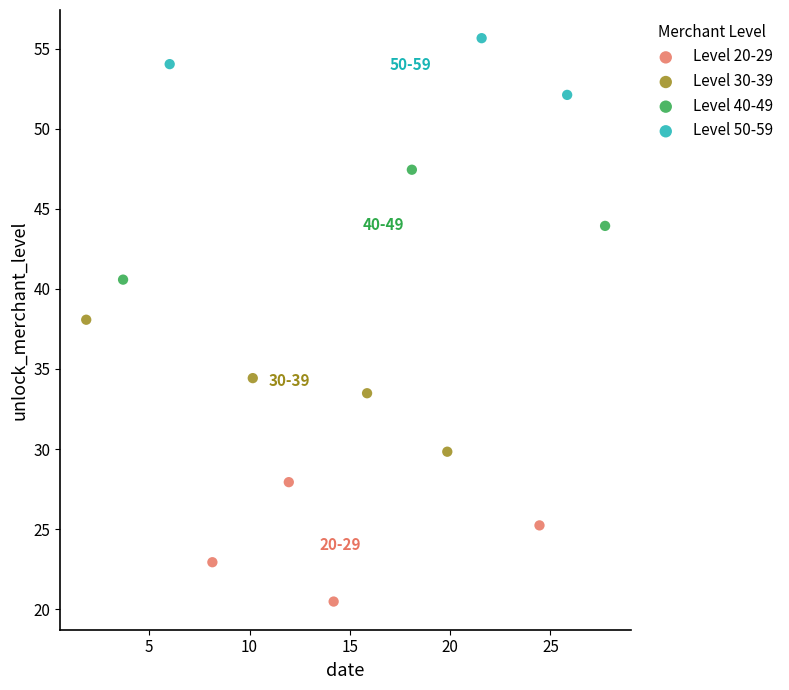

Which series has the largest Y range (max minus min)?

Level 30-39